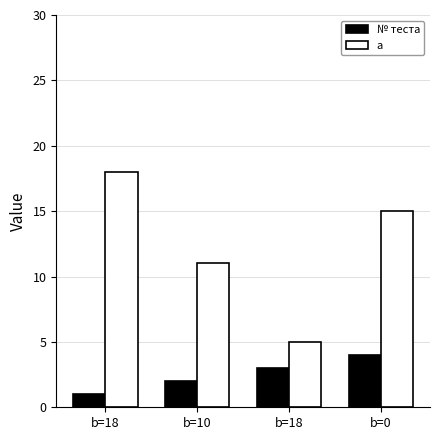

The a series shows 4 at b=0. True or false?

False